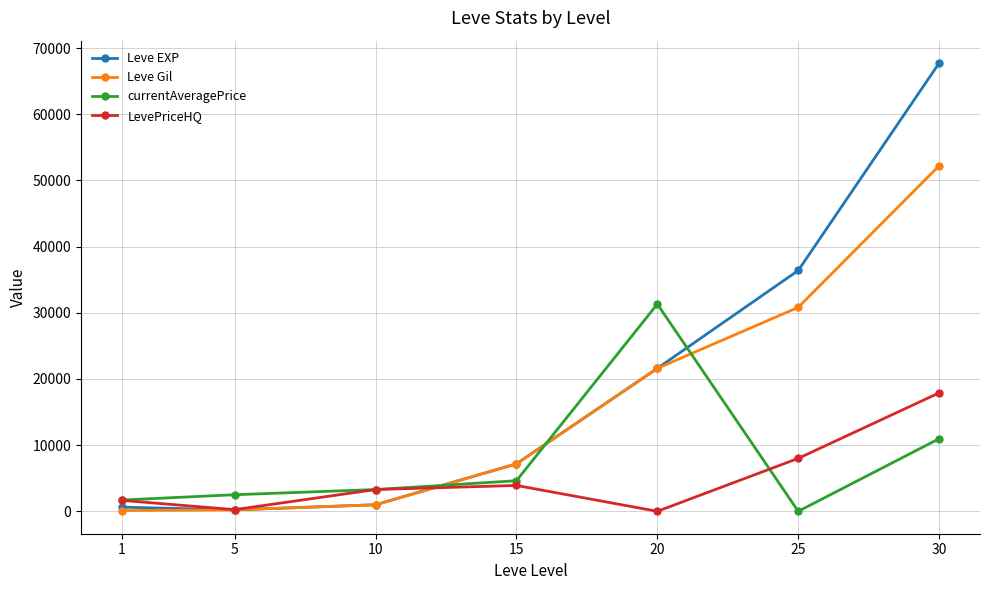

What is the difference between the maximum and second lowest values in the Leve EXP series?

67100.0